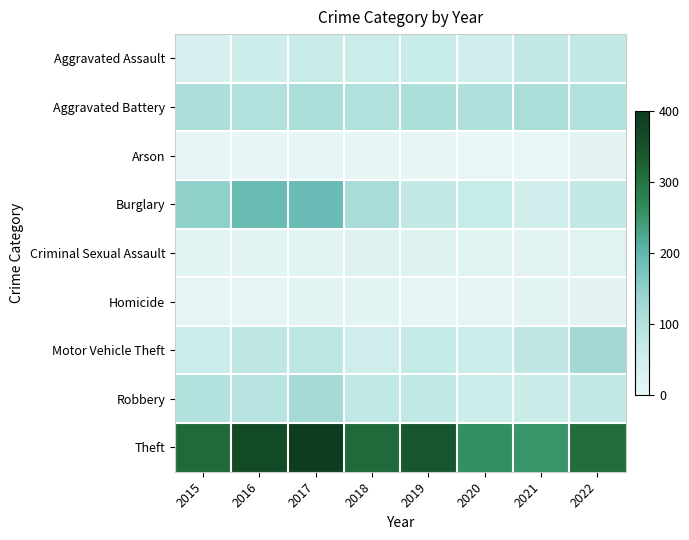

Which label corresponds to the largest value in the chart?

2017